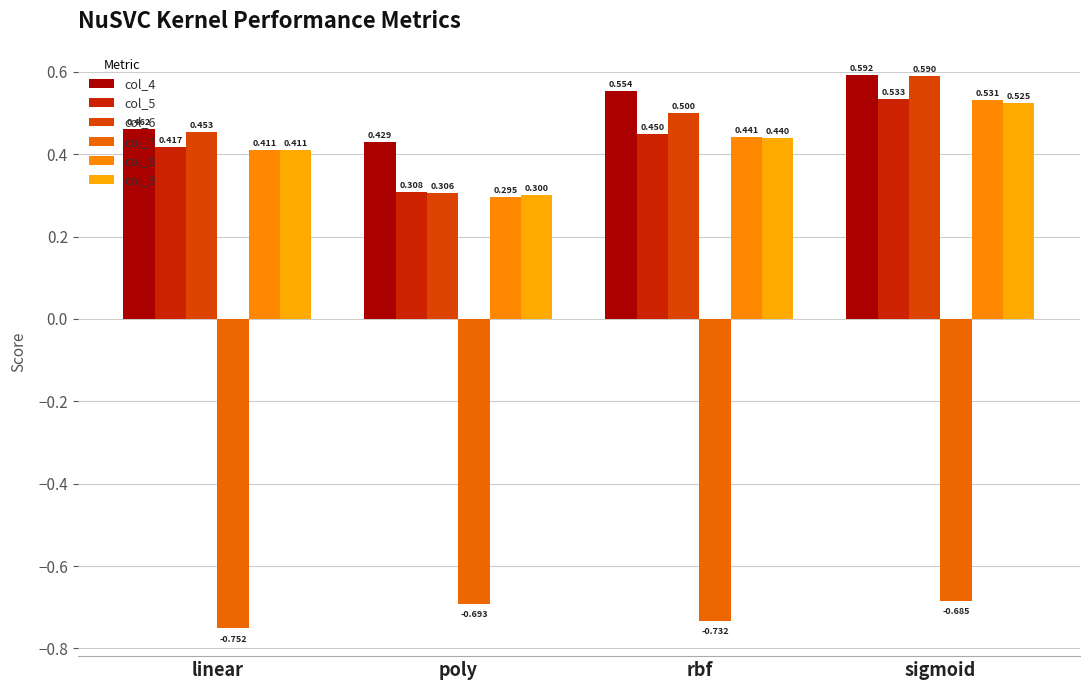

Rank the series by their maximum value, from lowest to highest.

col_7, col_9, col_8, col_5, col_6, col_4